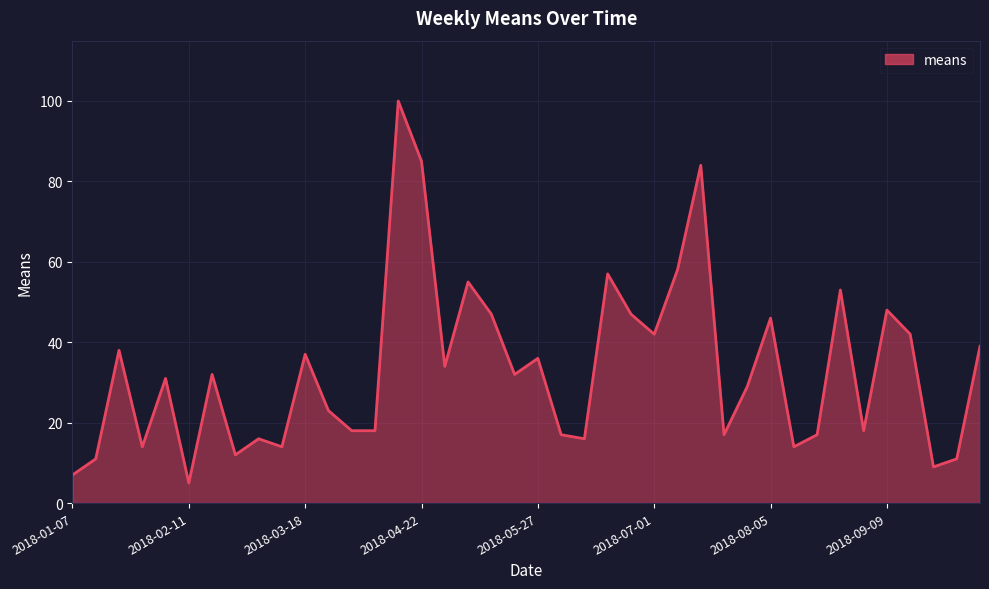

What is the difference between the maximum and minimum values?

95